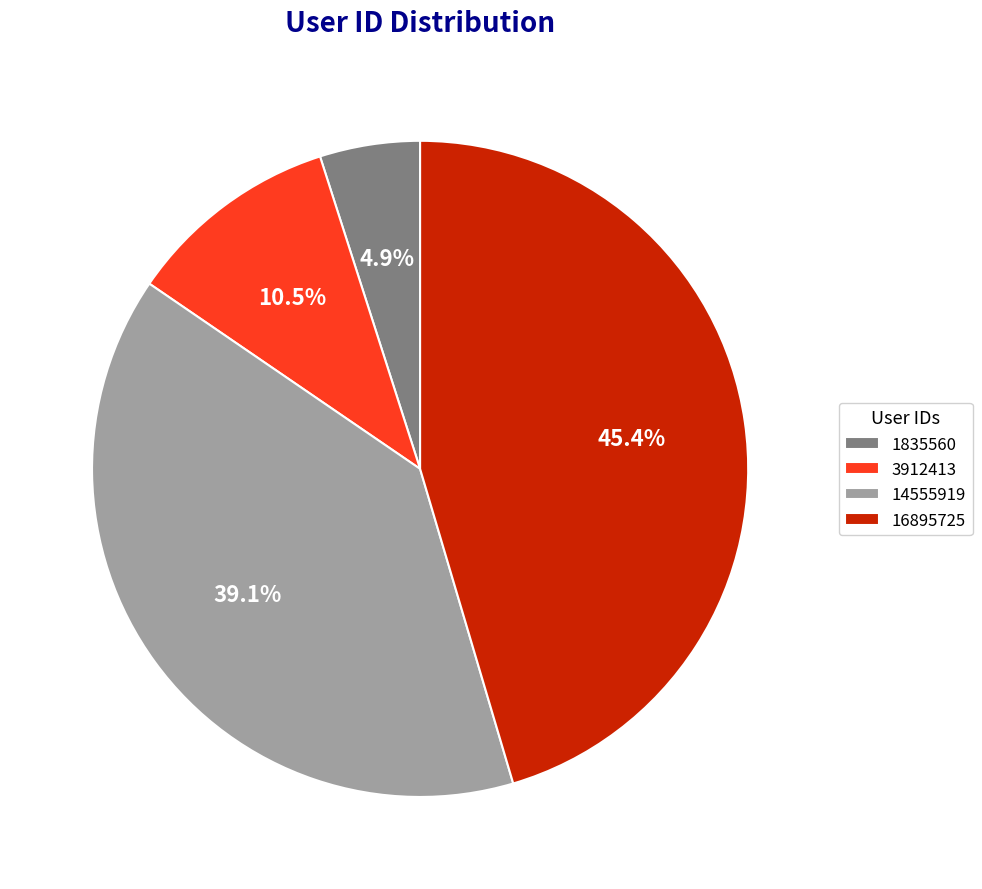

To the nearest percent, what is the difference between the 16895725 and 3912413 slice percentages?

35%